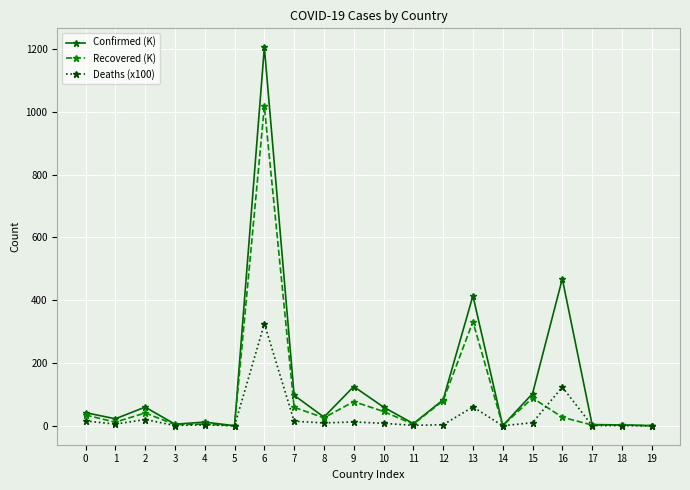

What is the spread (max minus min) of values at 19?

0.4